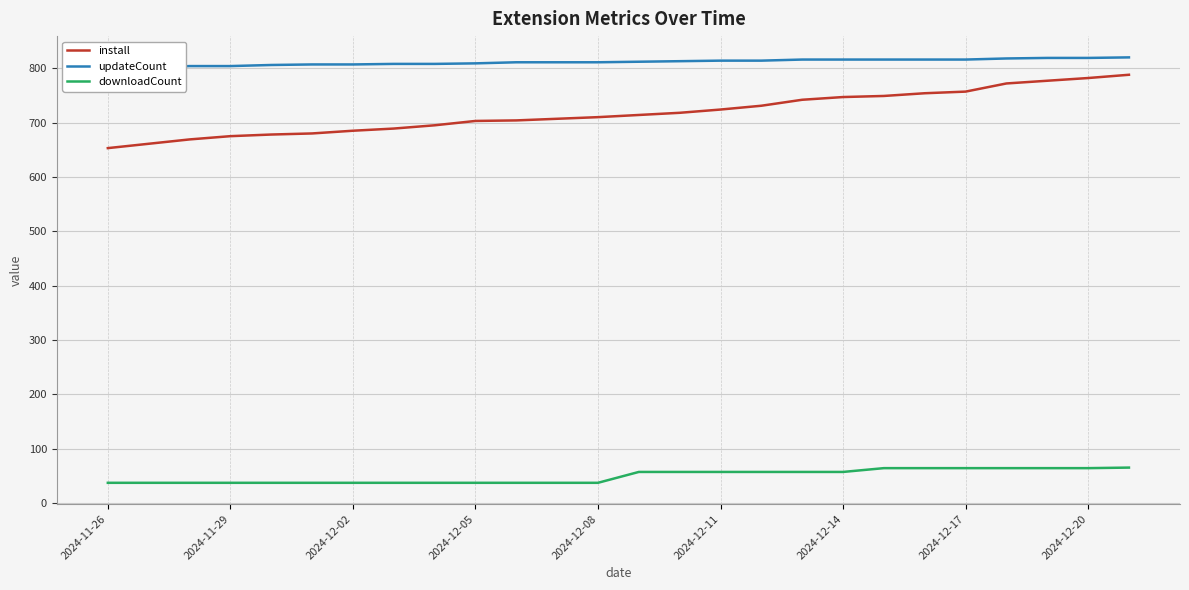

What is the average value of the install series?

718